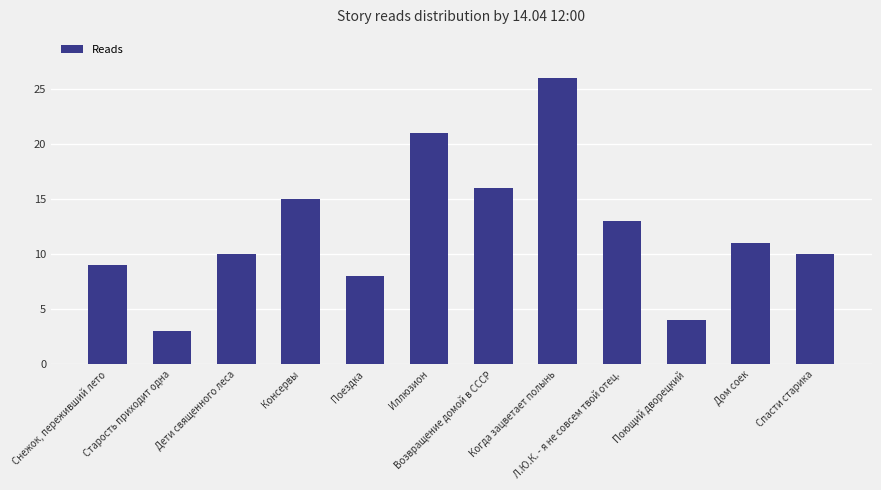

Does the chart contain any negative values?

No